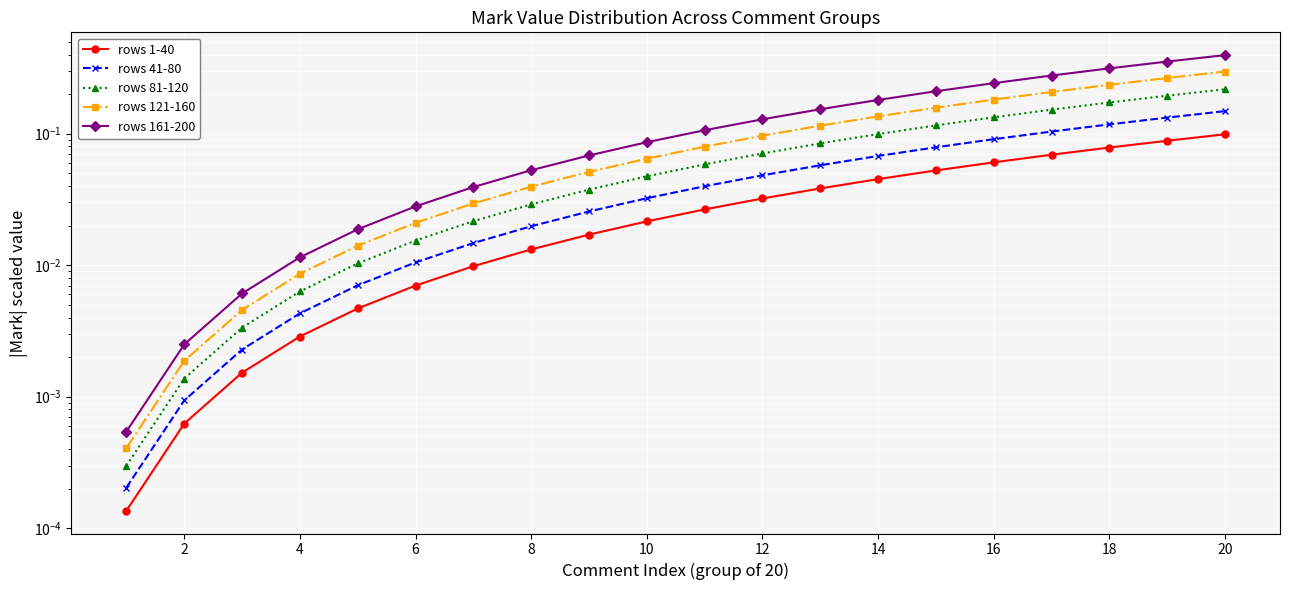

Is the value of rows 1-40 at 10 greater than the value of rows 81-120 at 8?

No